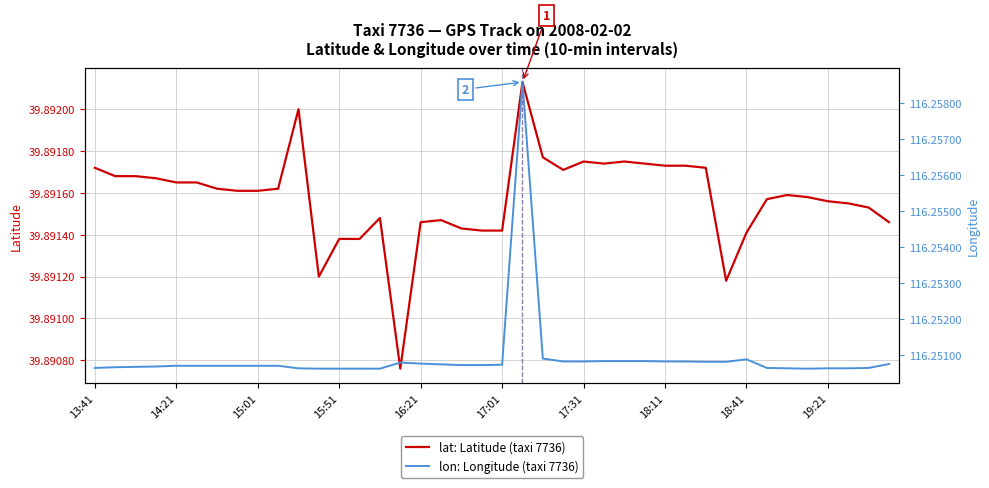

Which series has the widest spread of values?

lon: Longitude (taxi 7736)